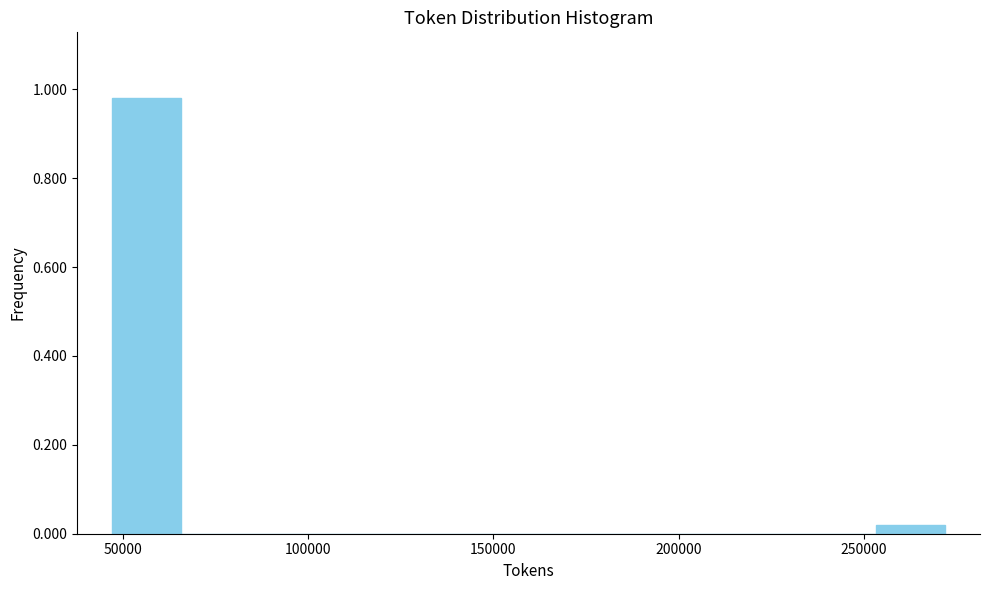

Around what value on the x-axis is the tallest bar? Give the approximate position of its centre, as read against the axis.

55000